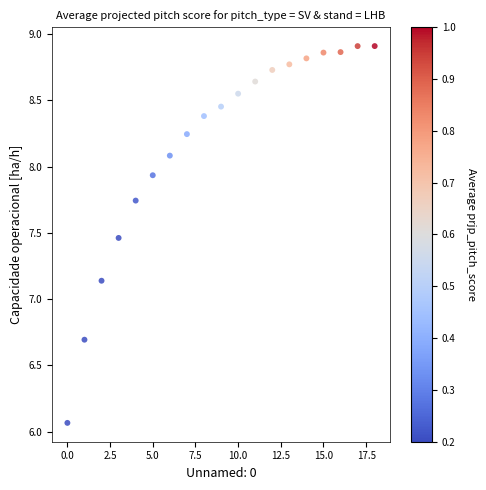

What is the range of Y values (max minus min)?

2.8